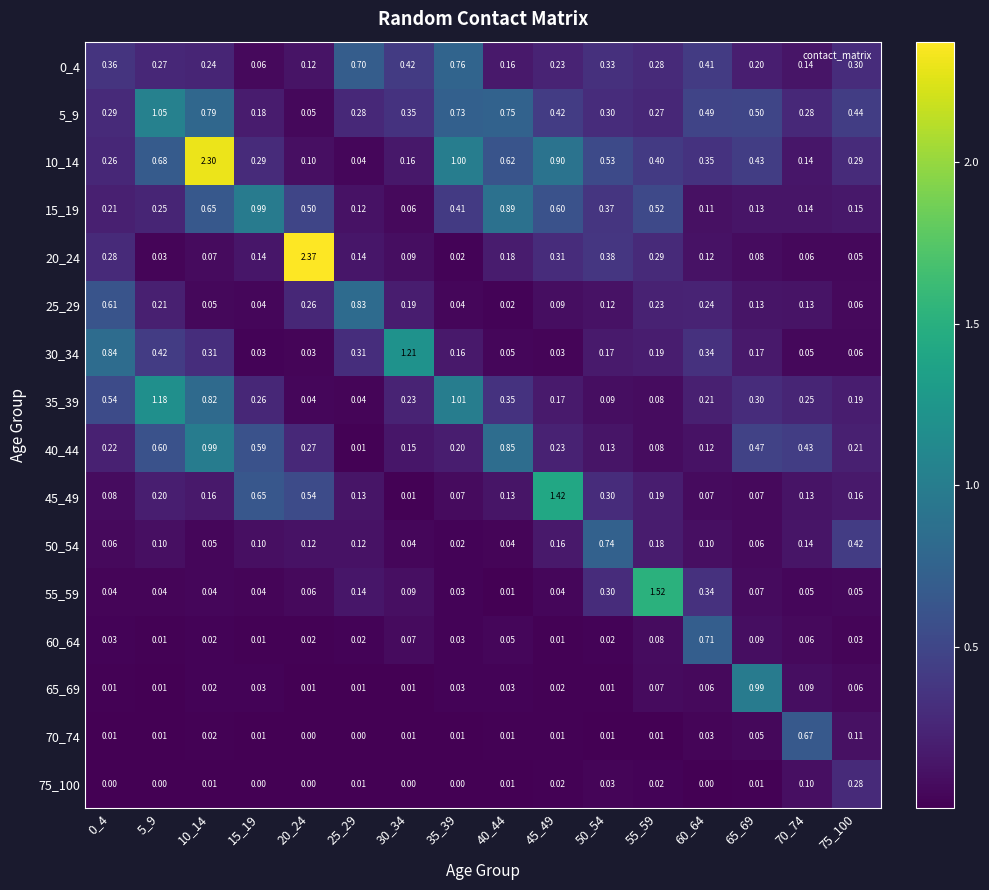

Is the value of 10_14 at 0_4 greater than the value of 20_24 at 20_24?

No